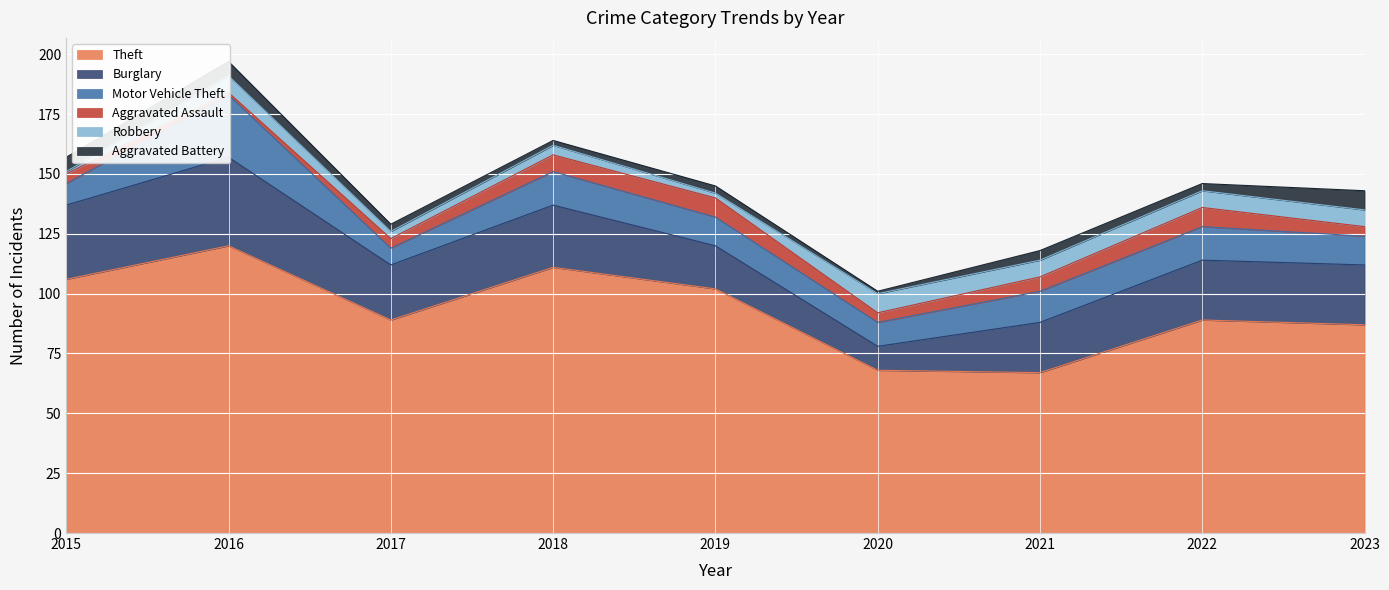

Reading right to left, transcribe all the data shown in this chart.

Theft: 87	89	67	68	102	111	89	120	106
Burglary: 25	25	21	10	18	26	23	37	31
Motor Vehicle Theft: 12	14	13	10	12	14	7	26	9
Aggravated Assault: 4	8	6	4	8	7	4	1	4
Robbery: 7	7	7	8	2	4	3	7	1
Aggravated Battery: 8	3	4	1	3	2	3	6	6